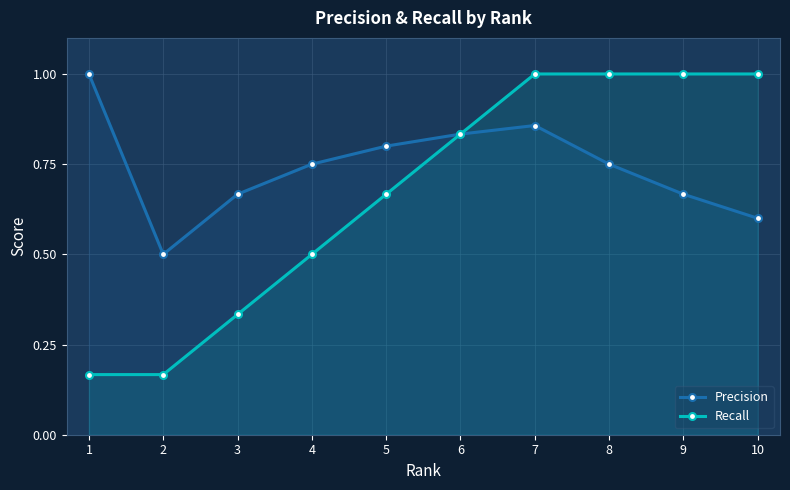

What is the value of the Recall point at the 8th from the left?

1.0